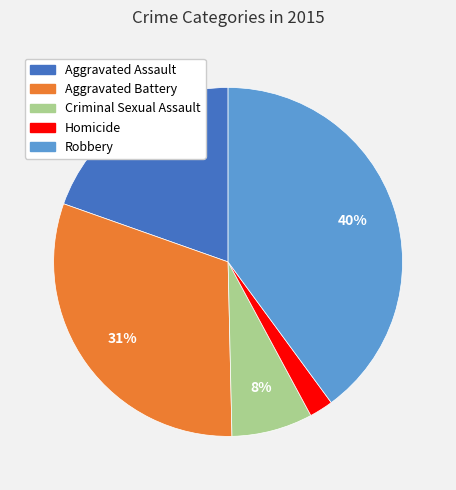

Is Aggravated Battery the majority of the pie?

No